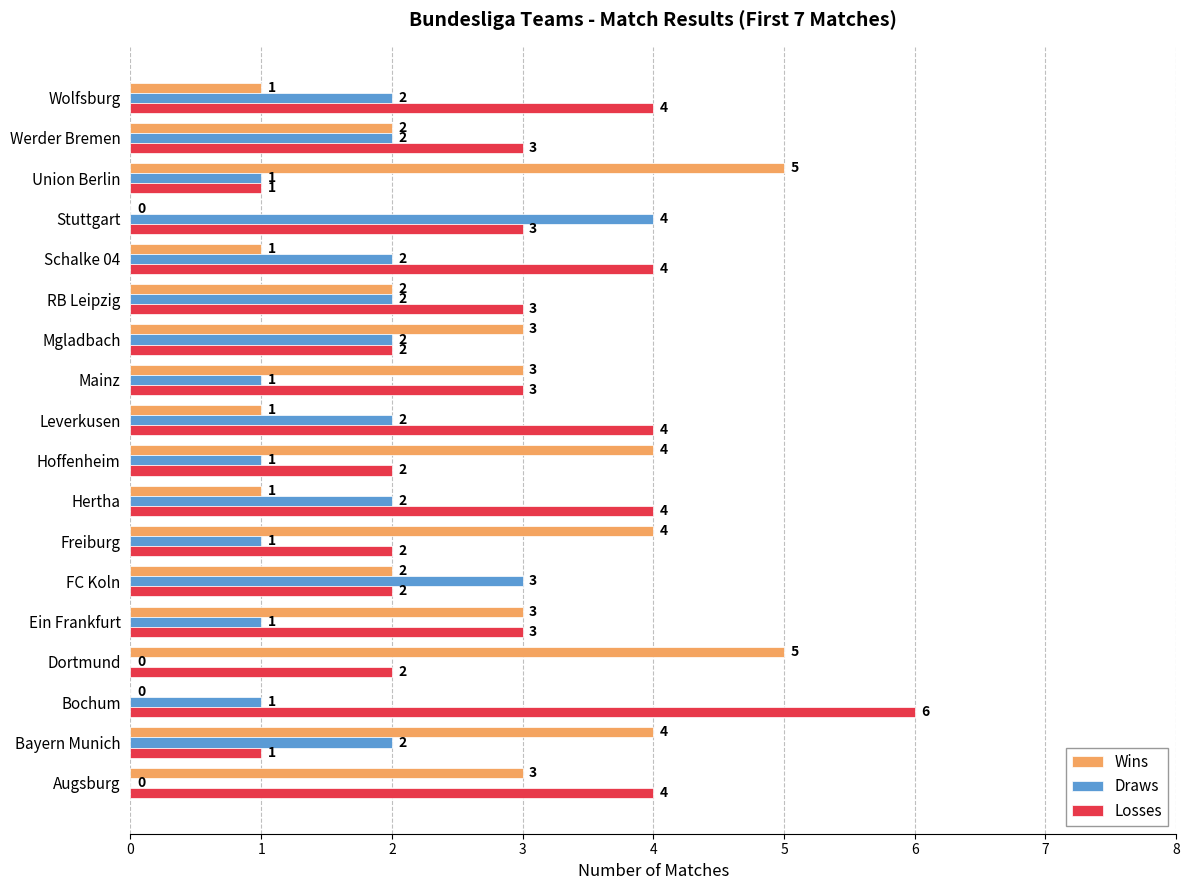

What is the sum of all Draws values?

29